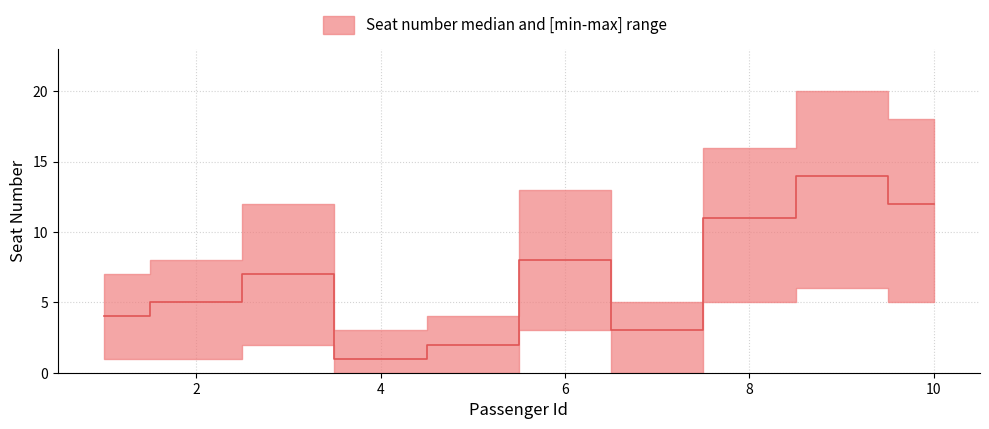

What is the smallest value displayed?

1